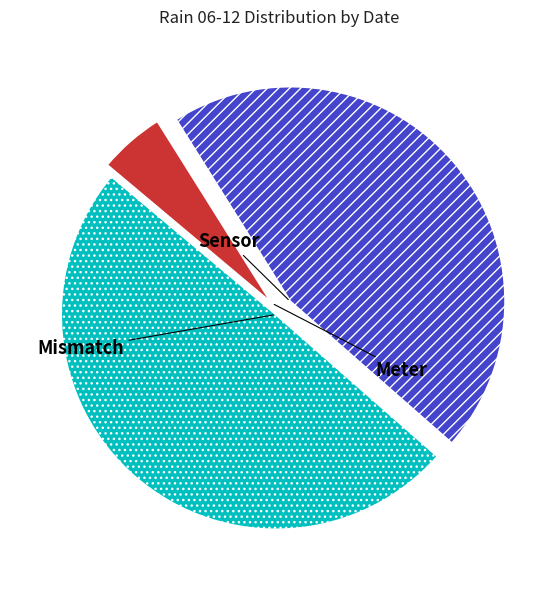

Is there any slice that represents more than half of the pie?

No